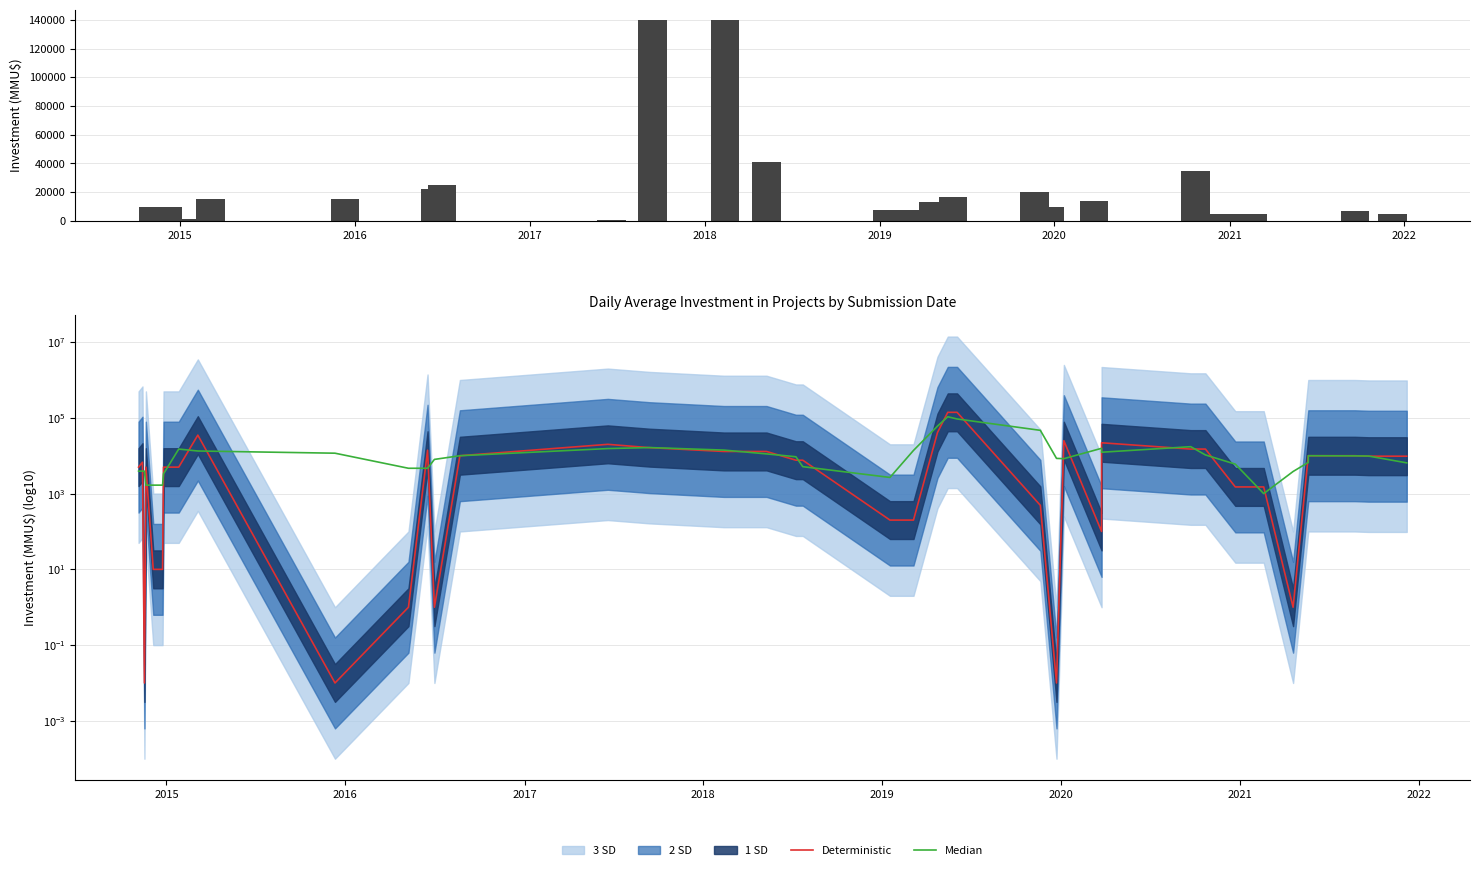

What is the value of the Deterministic bar at the 24th from the left?

140000.0